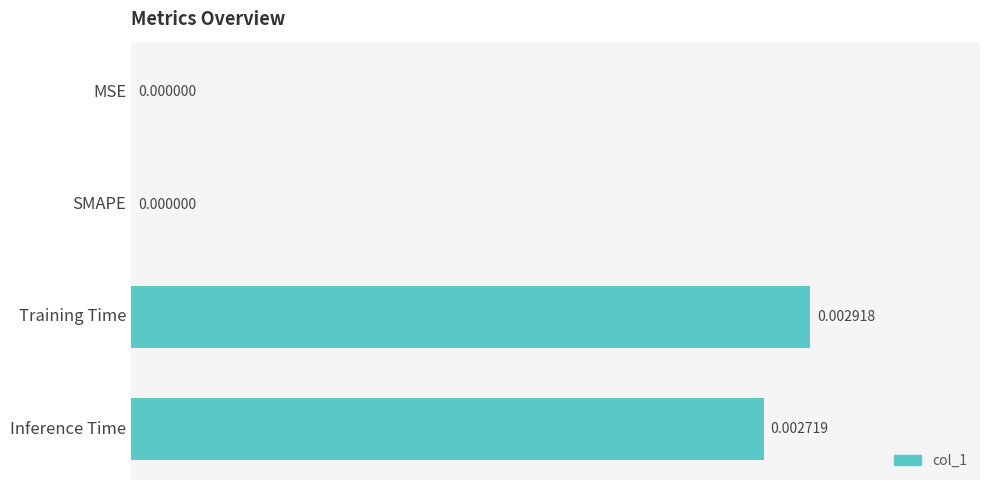

Which label corresponds to the largest value in the chart?

Training Time